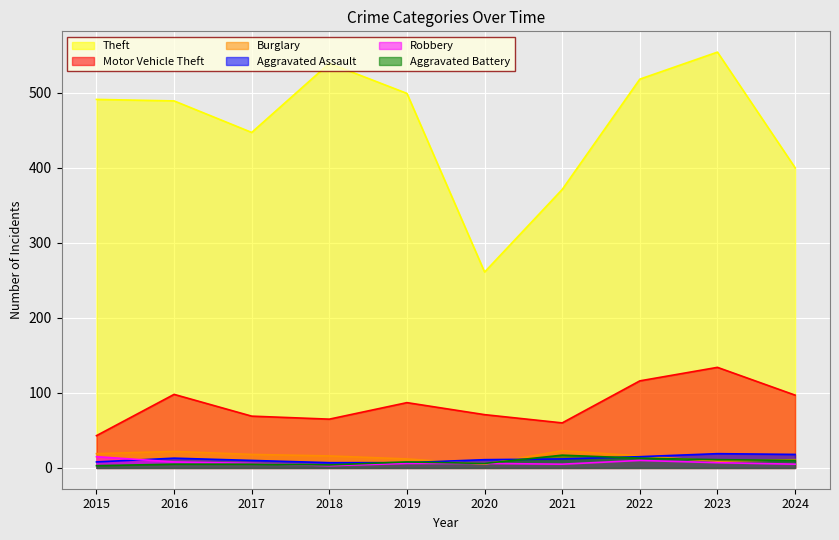

At which category is the sum across all series the highest?

2023